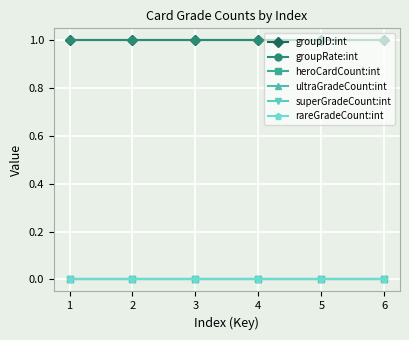

Reading left to right, what are all the values shown in this chart?

groupID:int: 1	1	1	1	1	1
groupRate:int: 1	1	1	1	1	1
heroCardCount:int: 0	0	0	0	0	0
ultraGradeCount:int: 0	0	0	0	0	0
superGradeCount:int: 0	0	0	0	0	0
rareGradeCount:int: 0	0	0	0	0	0